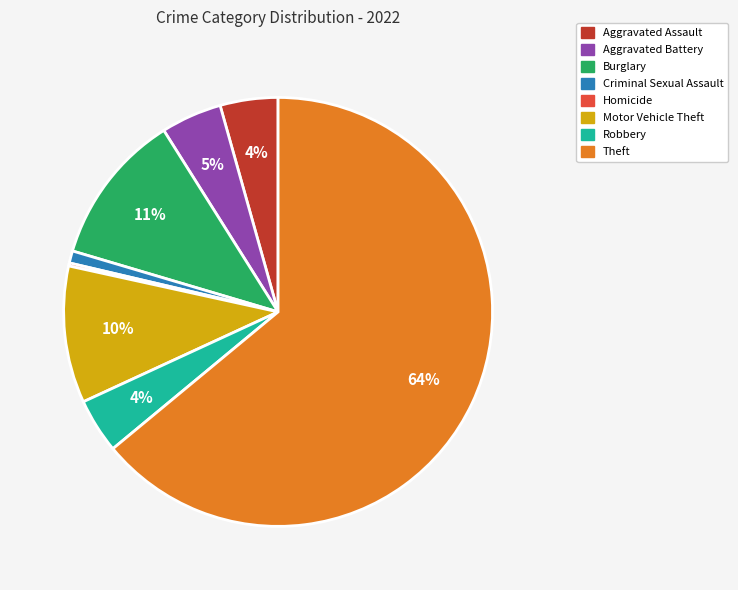

To the nearest percent, what is the average slice percentage?

12%